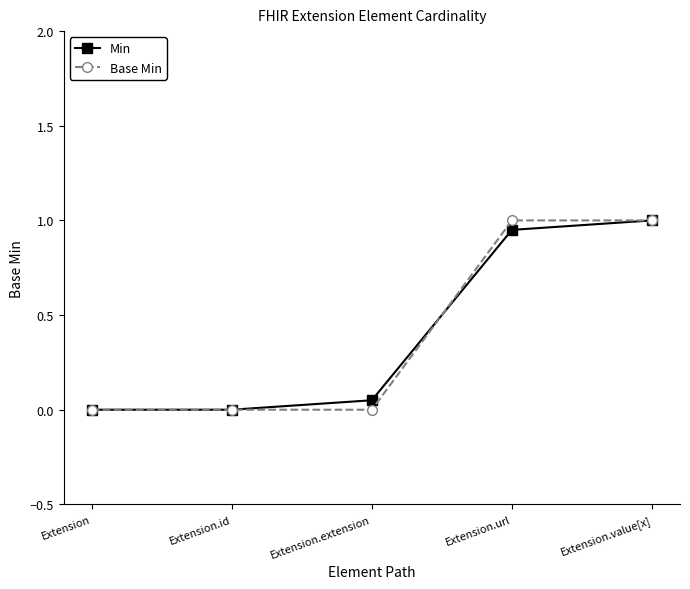

The Min series shows 0.0 at Extension.id. True or false?

True